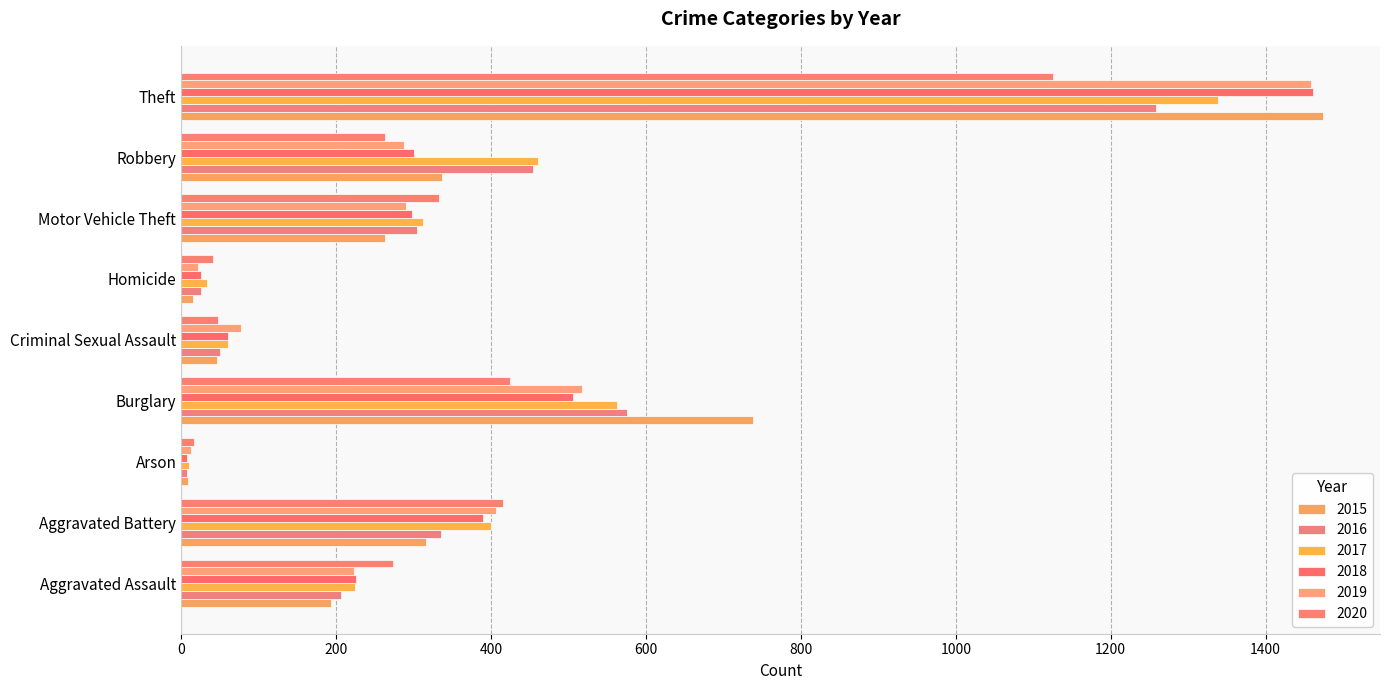

What is the difference between the 2020 values at Arson and Homicide?

24